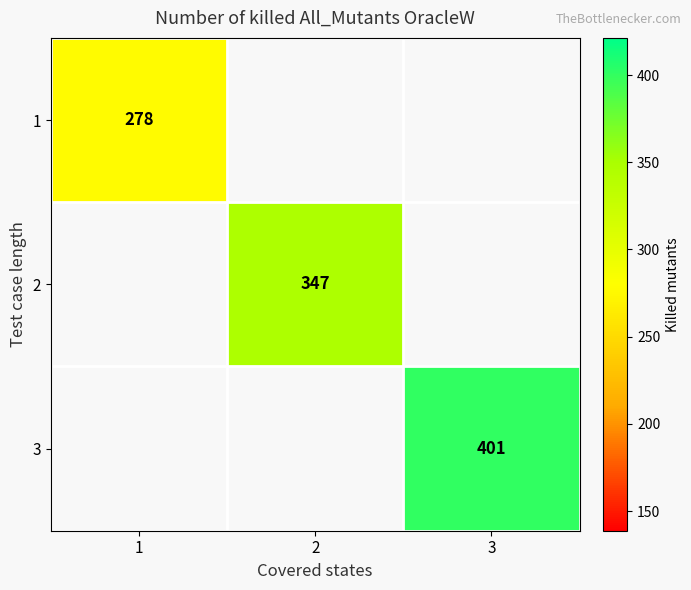

At which category does the chart reach its minimum across all series?

1